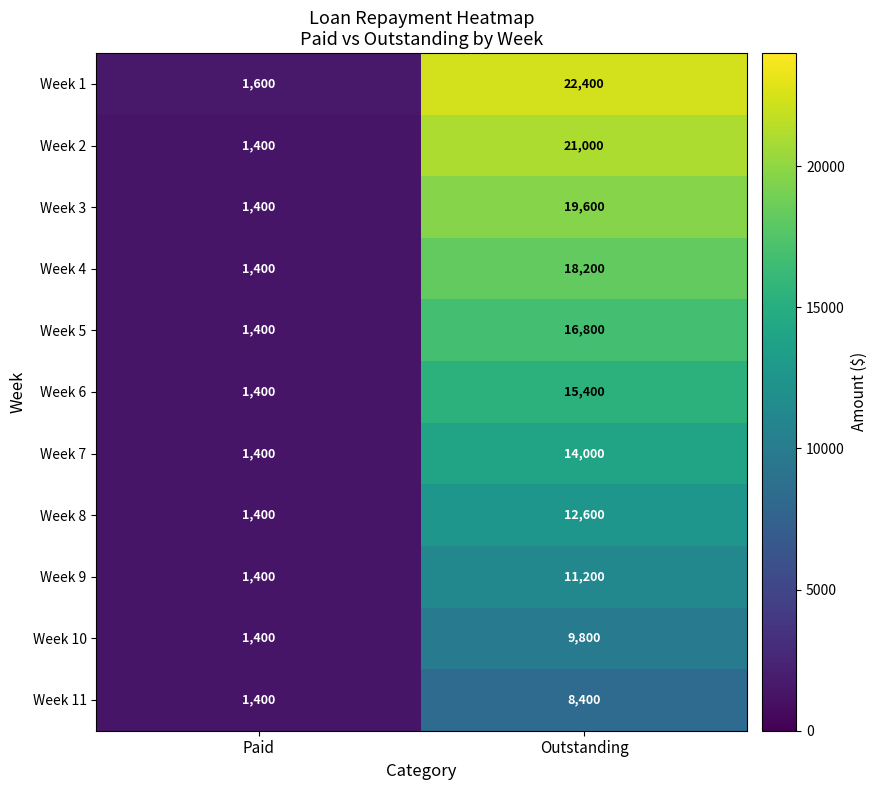

At how many categories does at least one series exceed 21726?

1